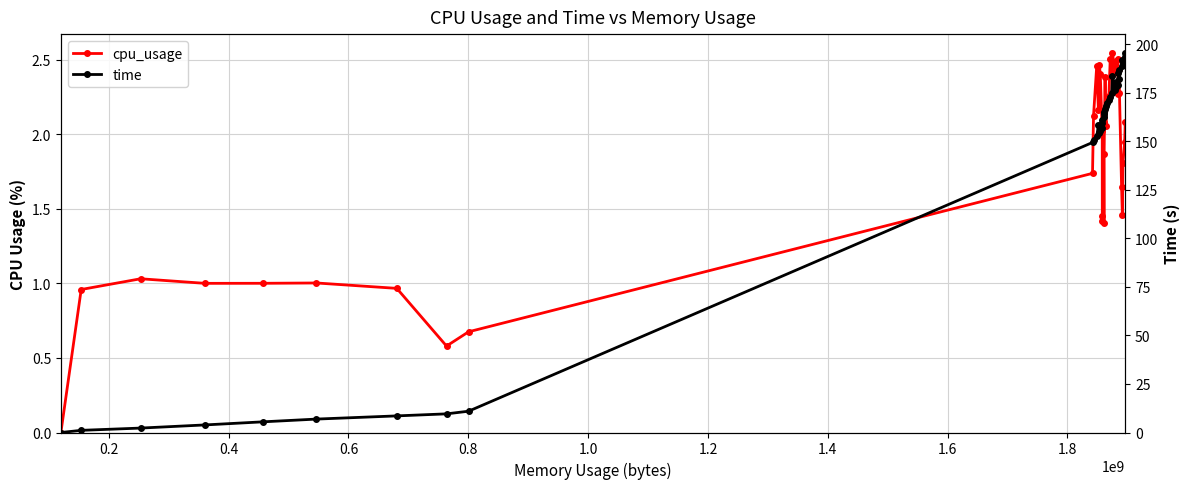

Reading right to left, what are all the values shown in this chart?

cpu_usage: 2.1	2.0	1.8	1.5	1.6	2.3	2.4	2.3	2.5	2.4	2.5	2.4	2.5	2.4	2.5	2.3	2.2	2.1	2.4	1.9	1.4	2.1	1.4	1.5	2.0	2.4	2.5	2.2	2.5	2.1	1.7	0.7	0.6	1.0	1.0	1.0	1.0	1.0	1.0	0.0
time: 193.6	195.4	190.3	191.7	188.9	186.9	182.2	185.2	179.0	180.6	177.8	176.6	183.4	174.6	172.8	171.5	169.5	168.4	166.4	164.1	165.1	162.3	161.0	159.4	156.8	155.4	154.1	158.2	152.5	150.7	149.4	11.0	9.6	8.6	6.9	5.5	3.9	2.3	1.1	0.0